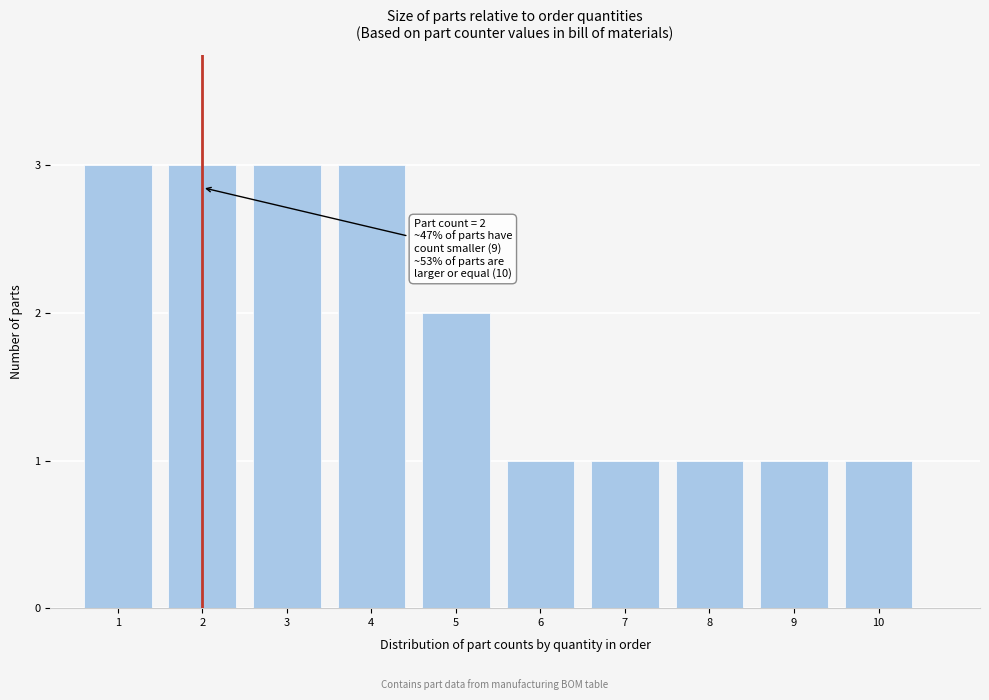

Reading left to right, what are all the values shown in this chart?

3	3	3	3	2	1	1	1	1	1